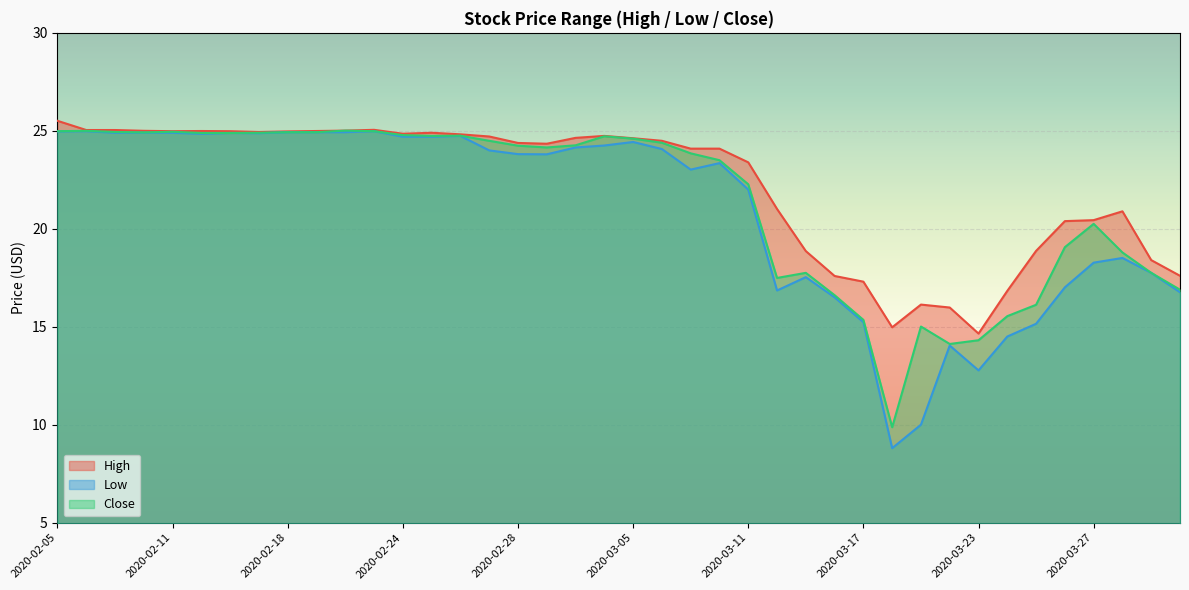

What is the spread (max minus min) of values at 2020-03-20?

1.9